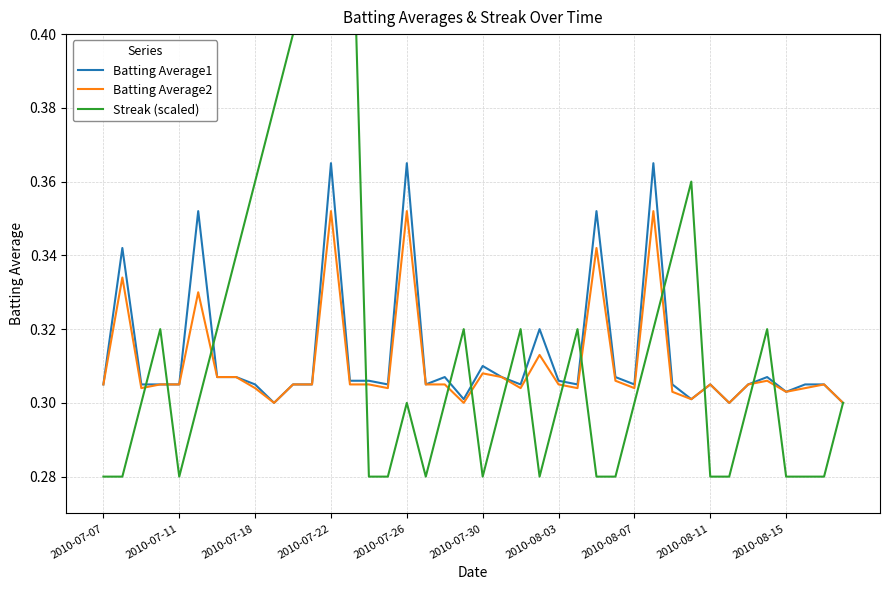

Which category has the highest value across all series?

13